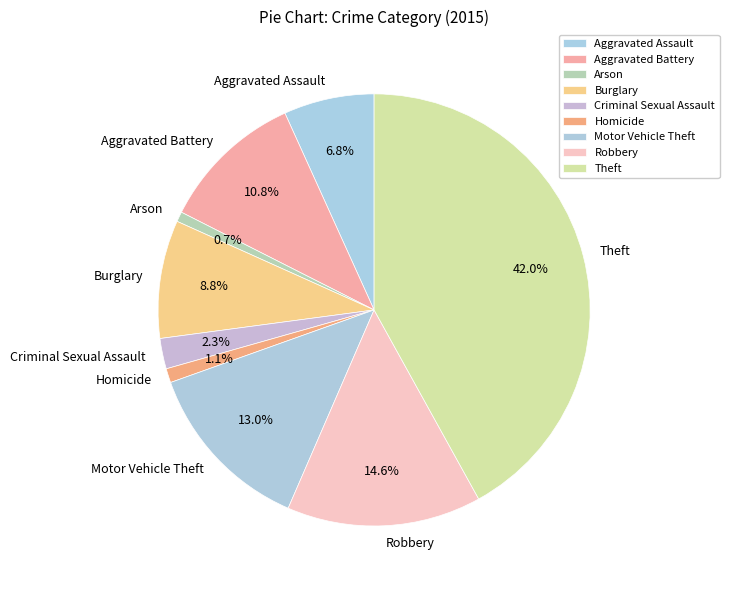

Does Arson account for over 50% of the chart?

No